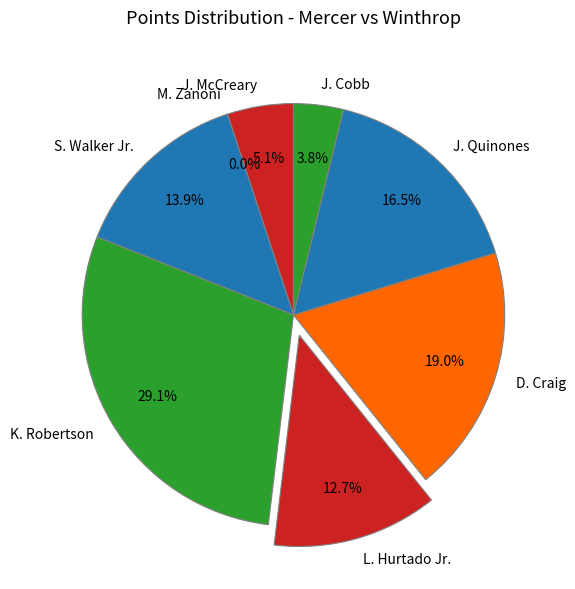

Is J. Quinones the majority of the pie?

No